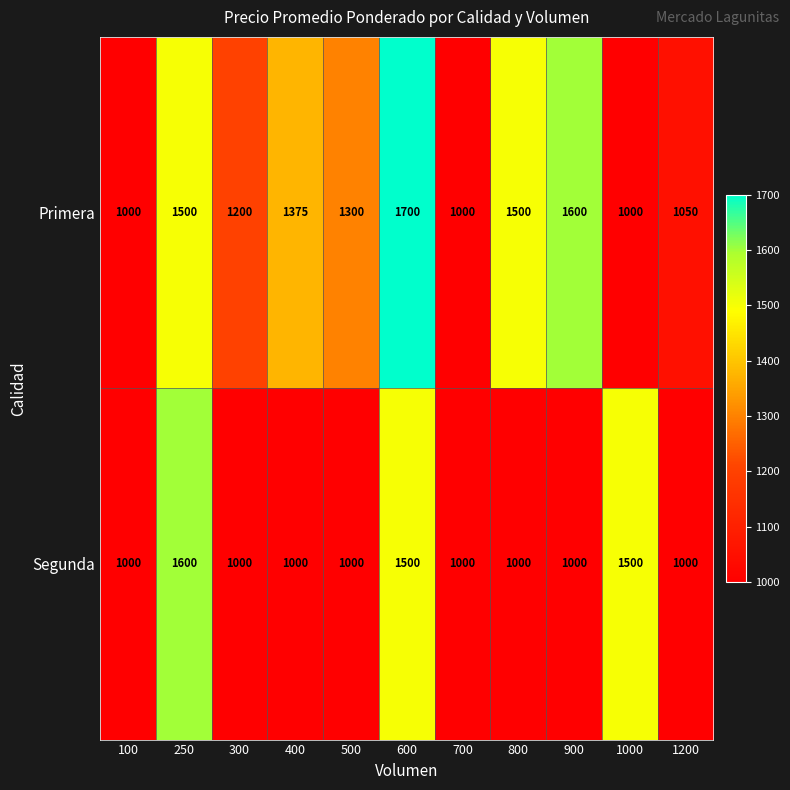

At which category is the sum across all series the highest?

600